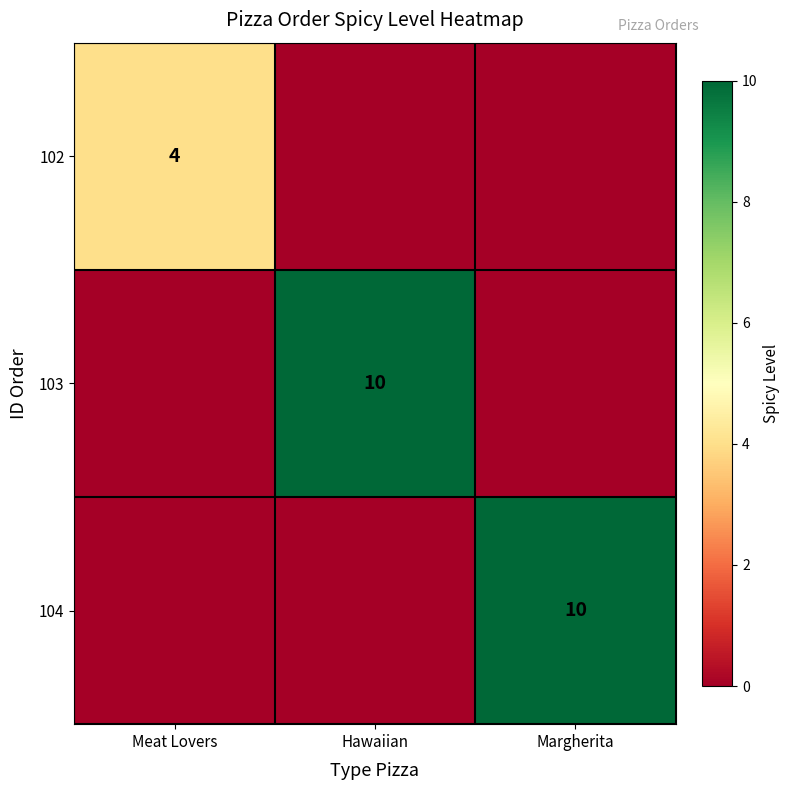

The value of 103 at Hawaiian is 10. True or false?

True